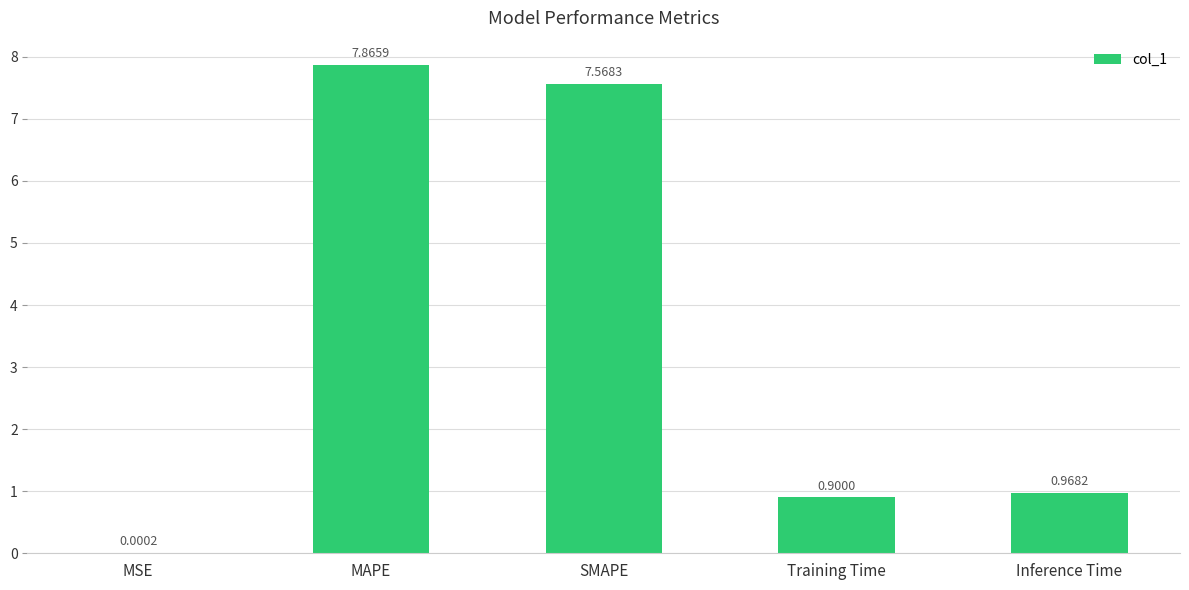

What is the average value?

3.5